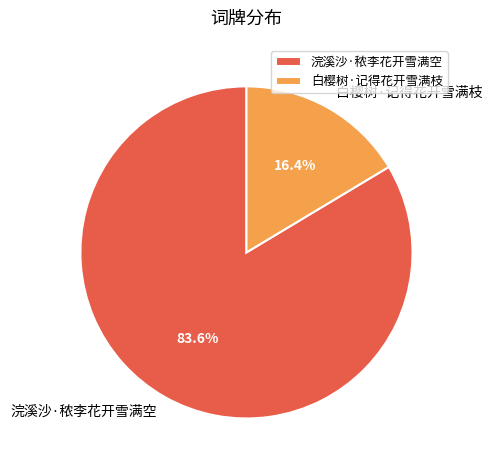

To the nearest percent, what portion does 浣溪沙·秾李花开雪满空 represent?

84%